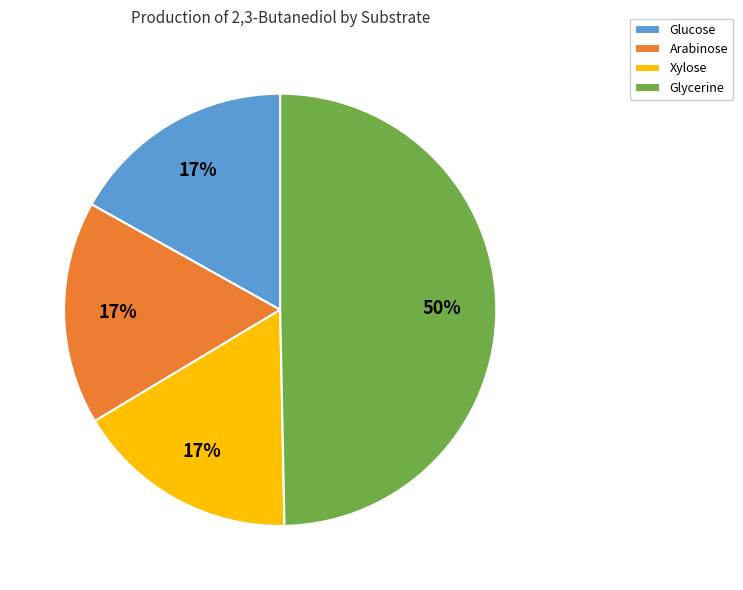

To the nearest percent, what percentage of the pie is Xylose?

17%